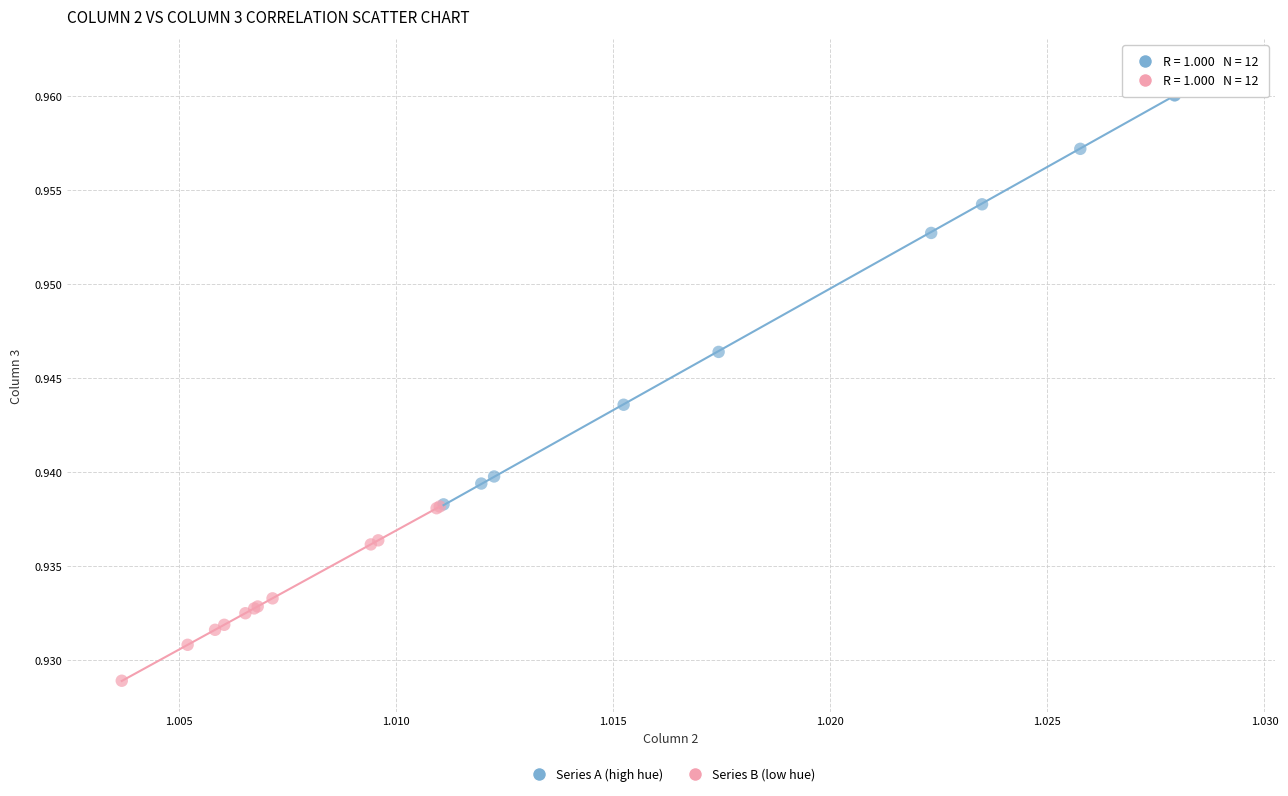

Which series contains the lowest Y value?

Series B (low hue)